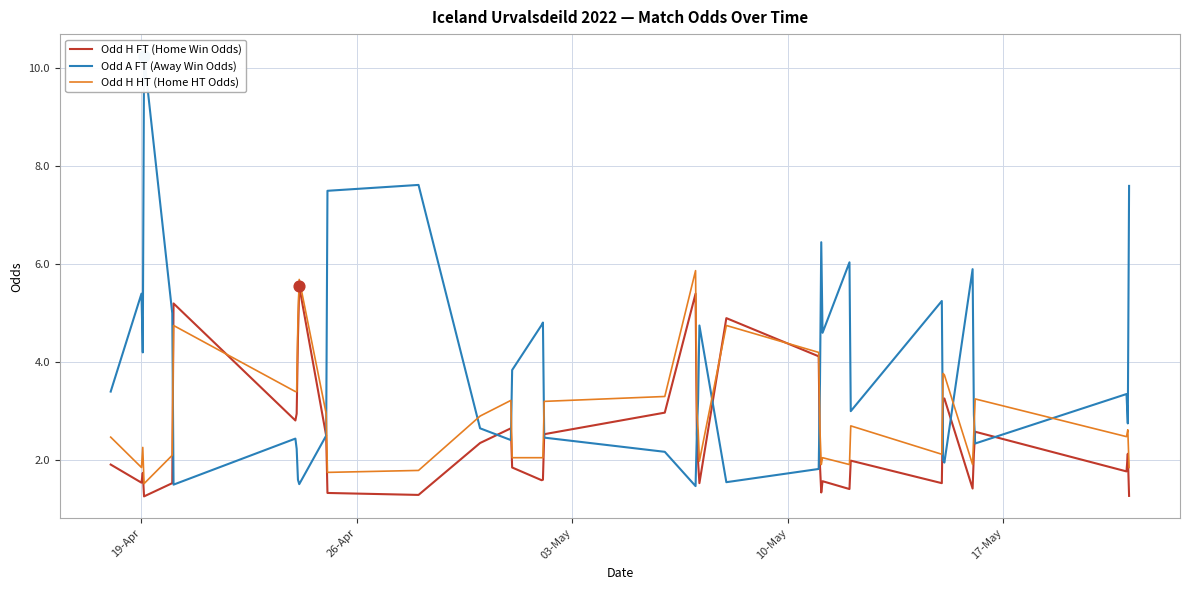

Which series contains the highest Y value?

Odd A FT (Away Win Odds)